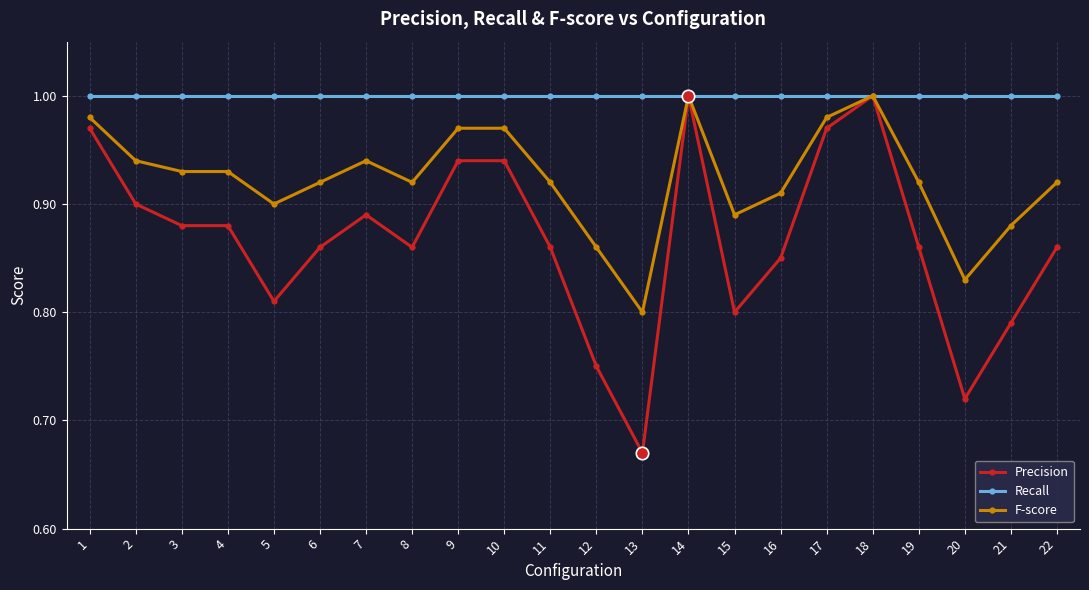

Which series has the widest spread of values?

Precision